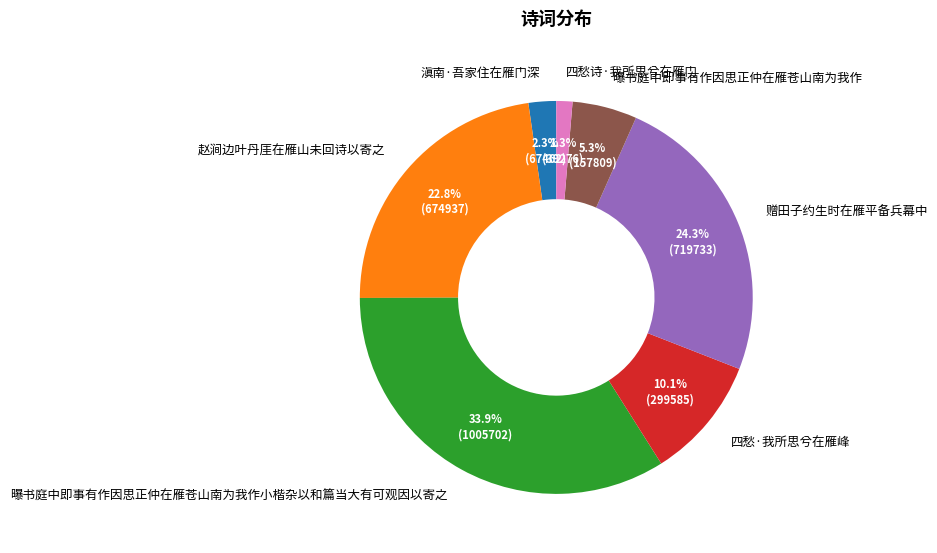

Between 四愁·我所思兮在雁峰 and 赠田子约生时在雁平备兵幕中, which is larger?

赠田子约生时在雁平备兵幕中